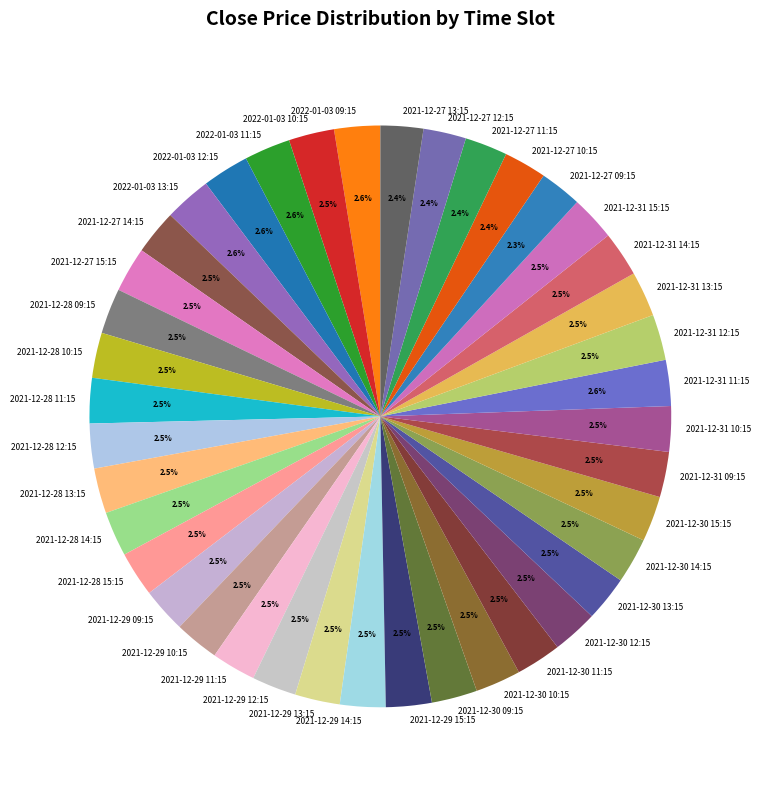

Is it true that 2021-12-31 11:15 is 13% of the pie?

False